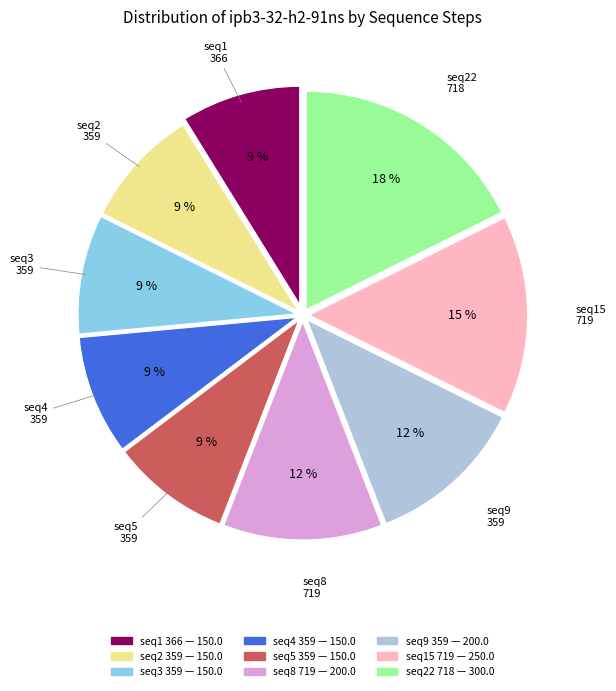

To the nearest percent, what is the average slice percentage?

11%